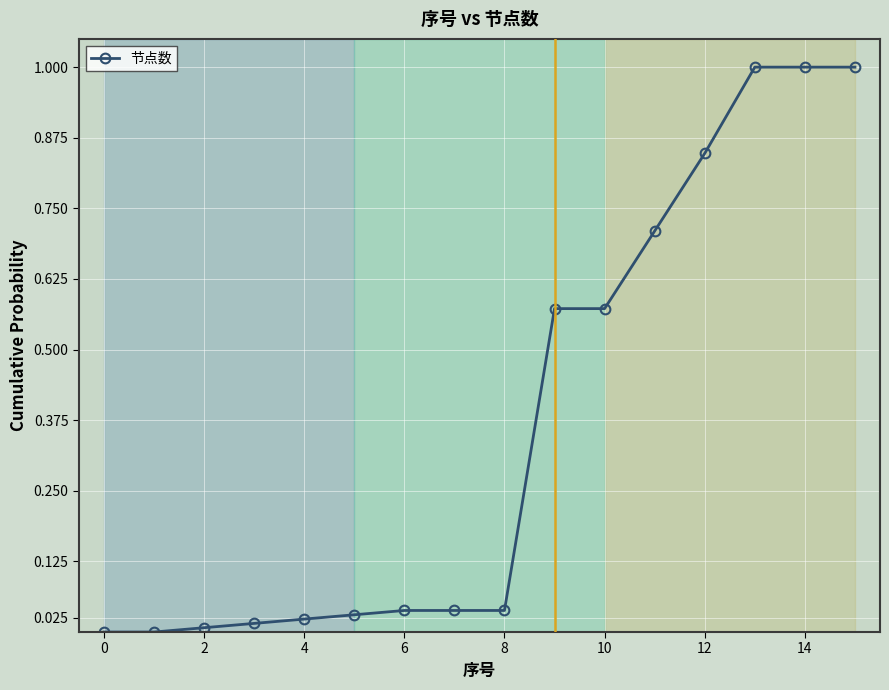

What is the sum of all values?

5.9